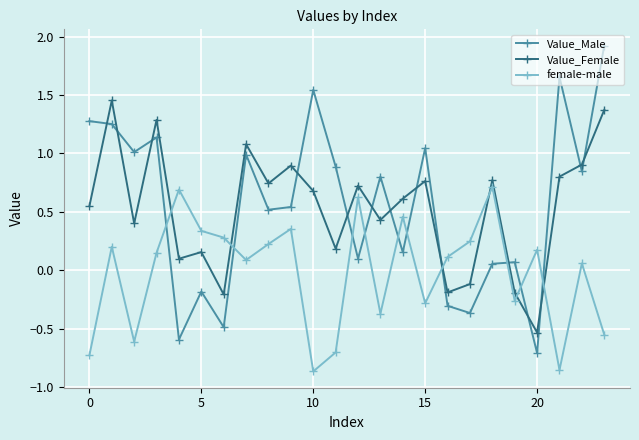

True or false: female-male and Value_Female cross at least once.

True